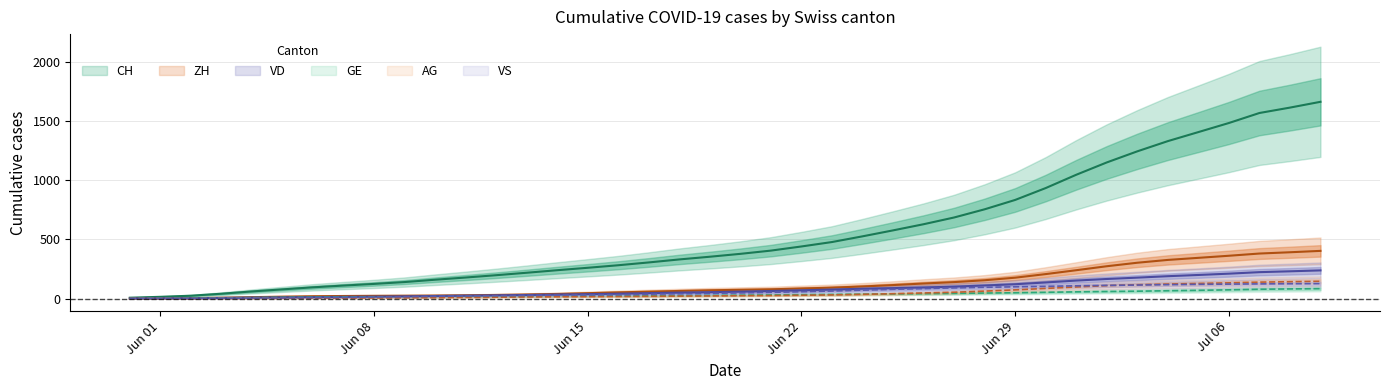

What is the total value across all series at 2020-06-23?

779.0